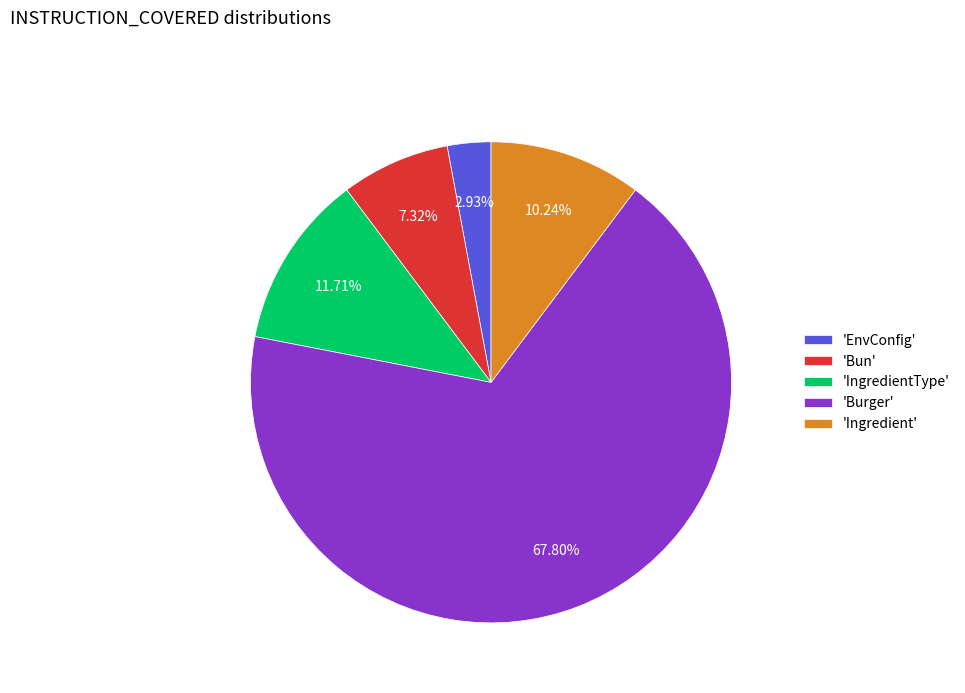

How many slices are in this pie chart?

5